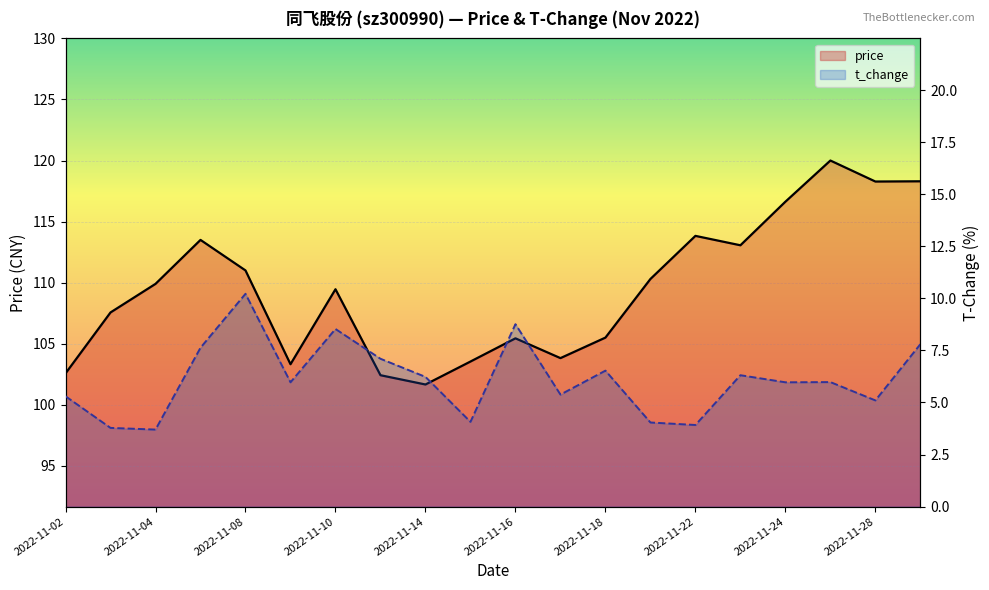

Is it true that t_change equals 2.4 at 2022-11-28?

False